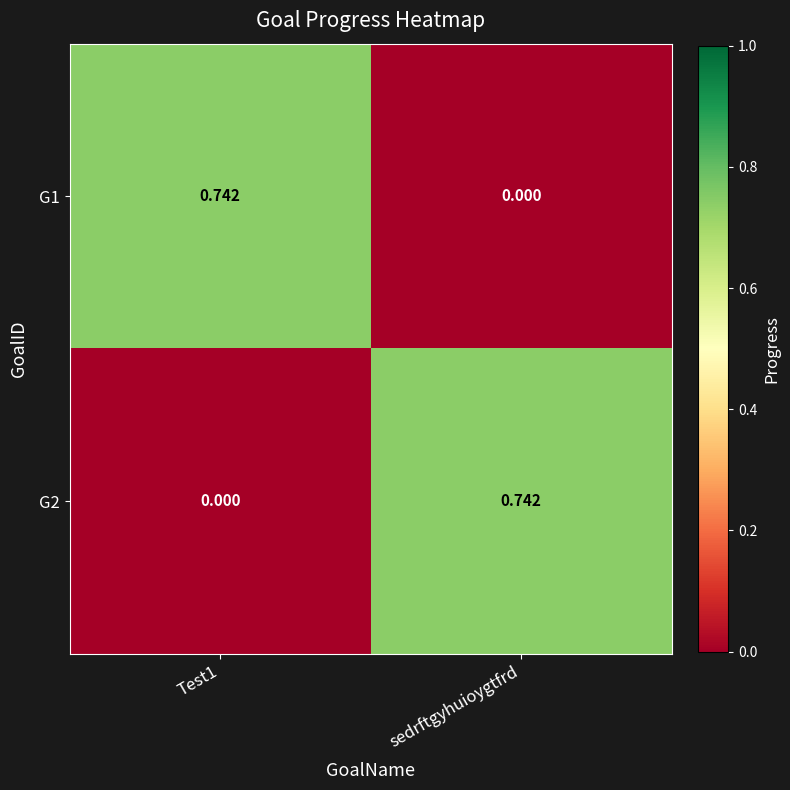

Is the value of G2 at sedrftgyhuioygtfrd greater than the value of G1 at sedrftgyhuioygtfrd?

Yes